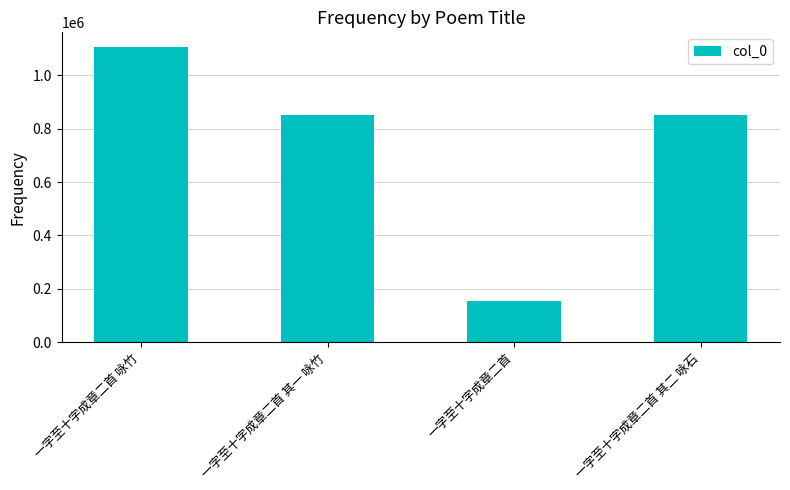

What is the minimum value shown in the chart?

154354